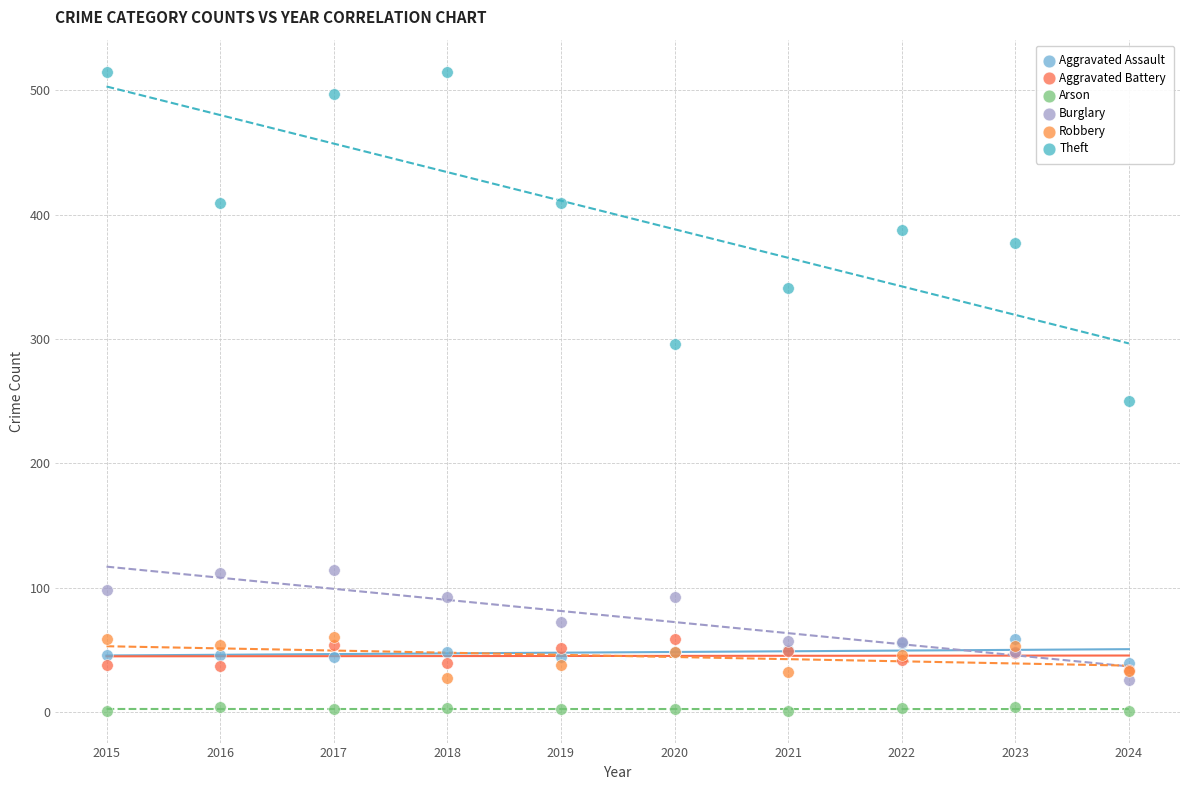

Across all series, what Y value is closest to 258?

250